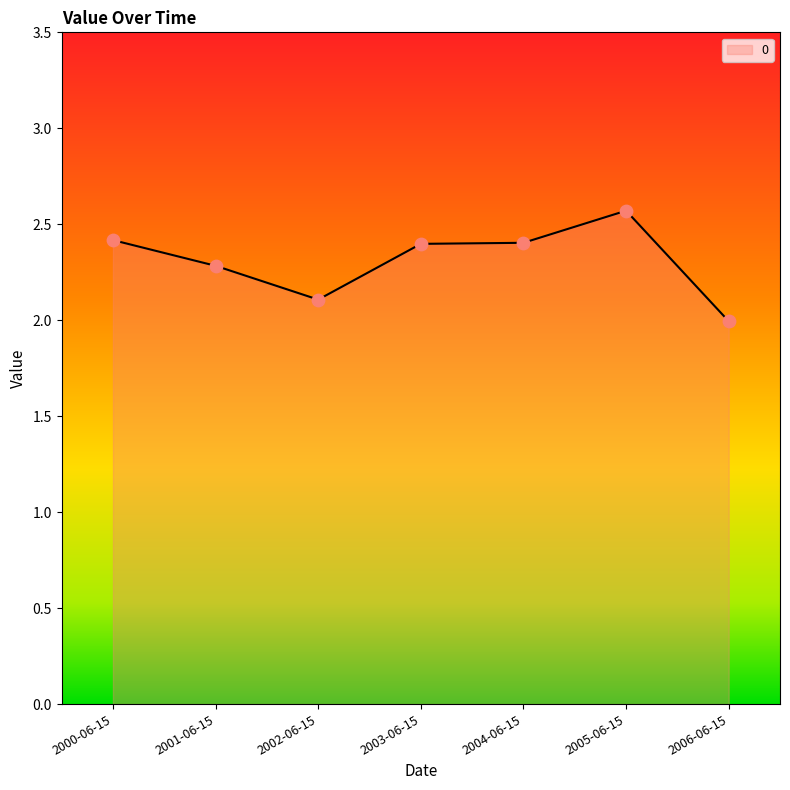

What is the change in value from 2004-06-15 to 2005-06-15?

+0.2